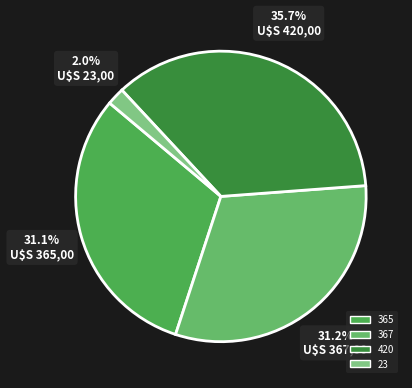

True or false: 23 accounts for 1% of the total.

False